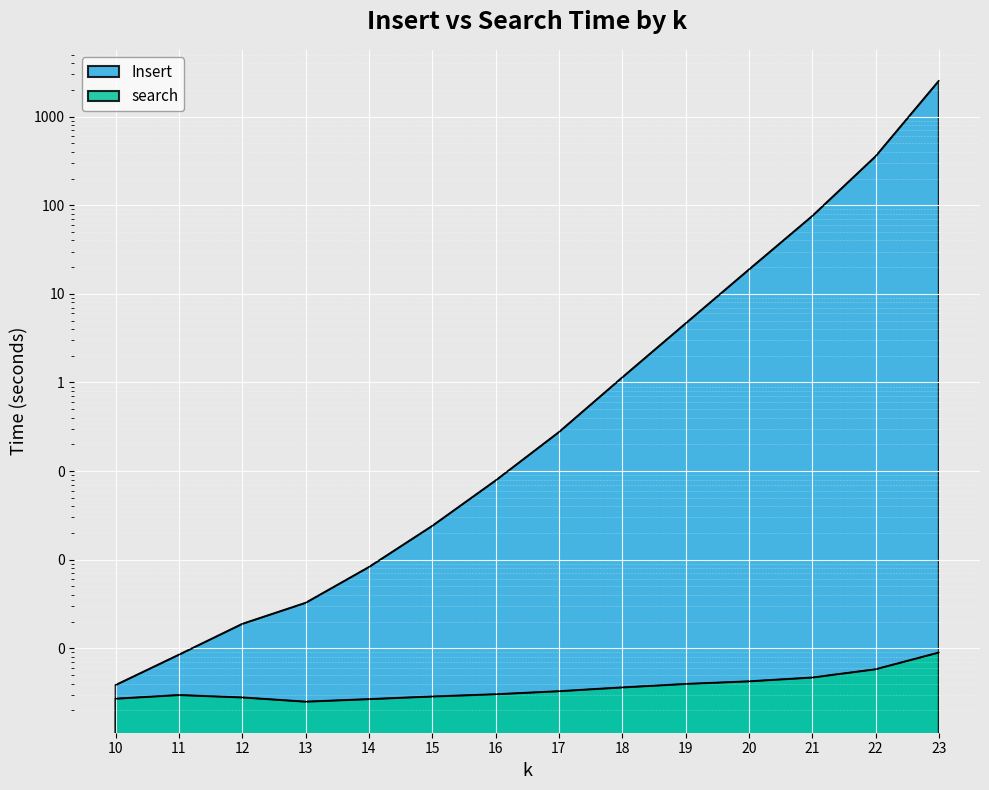

What are all the series names shown in the legend?

Insert, search